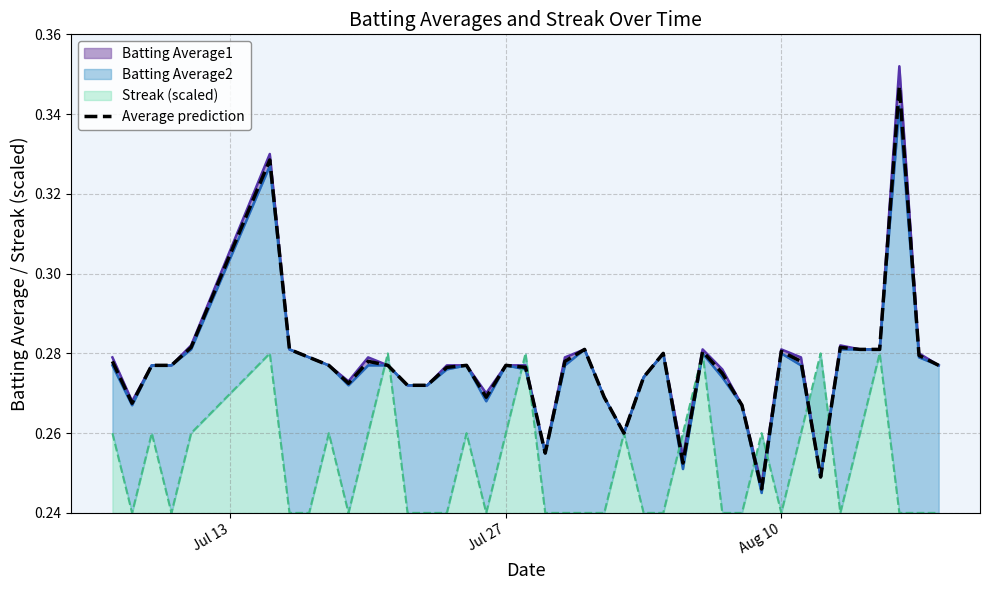

What is the smallest value displayed?

0.2